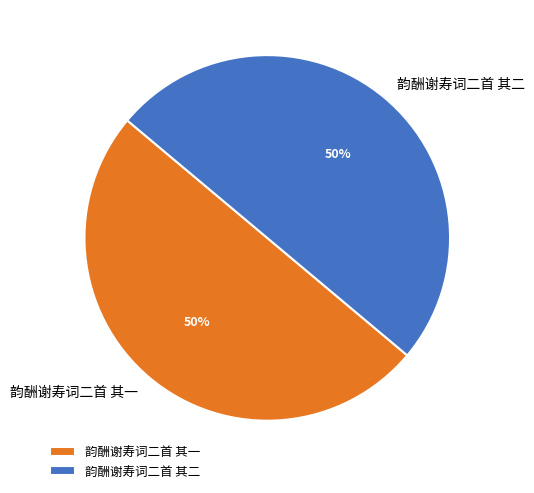

Combined, do 韵酬谢寿词二首 其二 and 韵酬谢寿词二首 其一 account for over 50%?

Yes